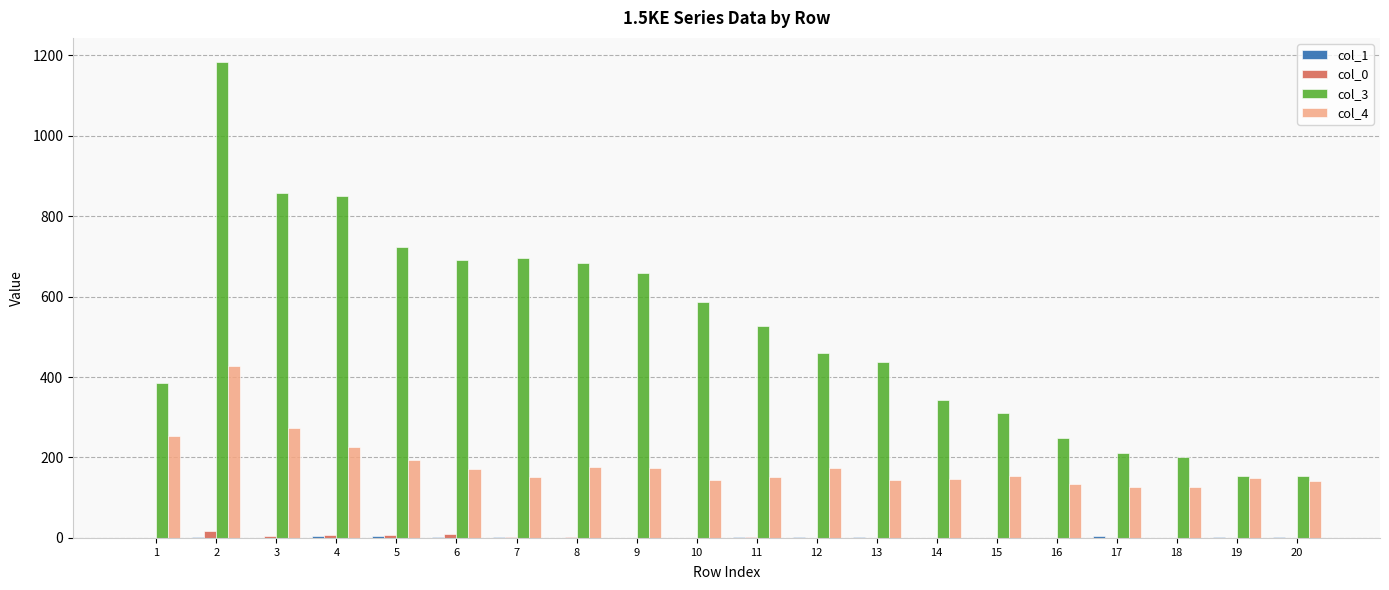

True or false: col_0 has a value of 9 at 6.

True